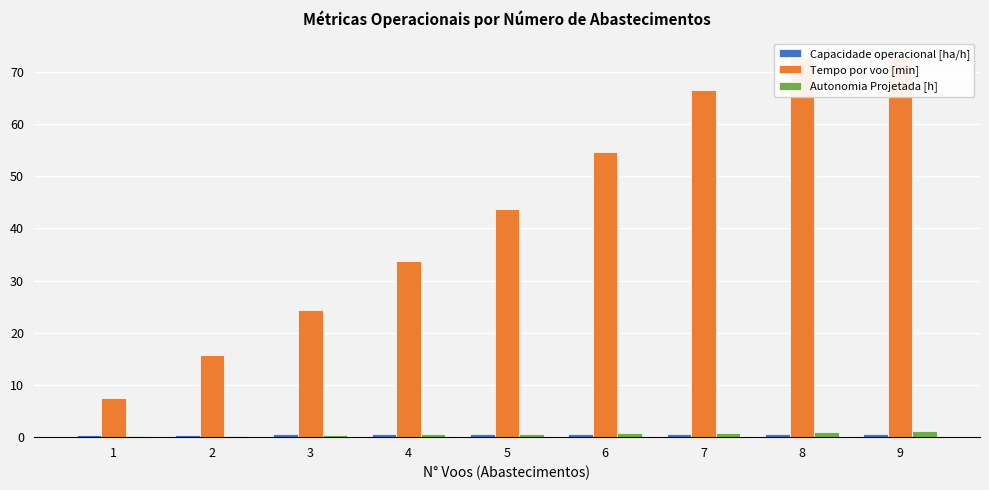

What is the spread (max minus min) of values at 5?

43.1